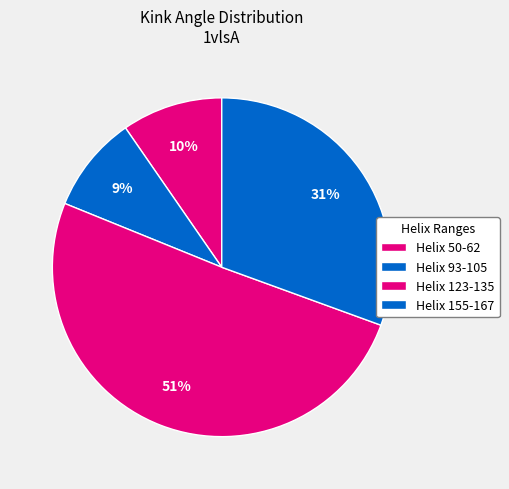

Count the number of slices in the pie.

4